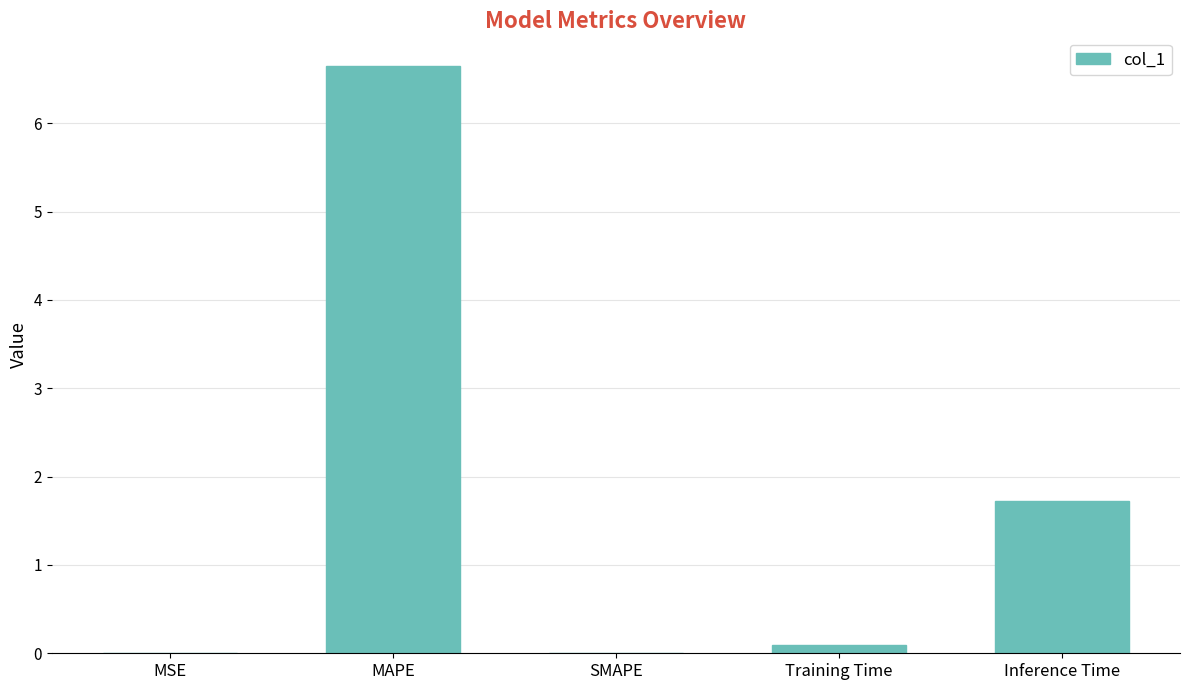

True or false: the data shows 10.9 at MAPE.

False